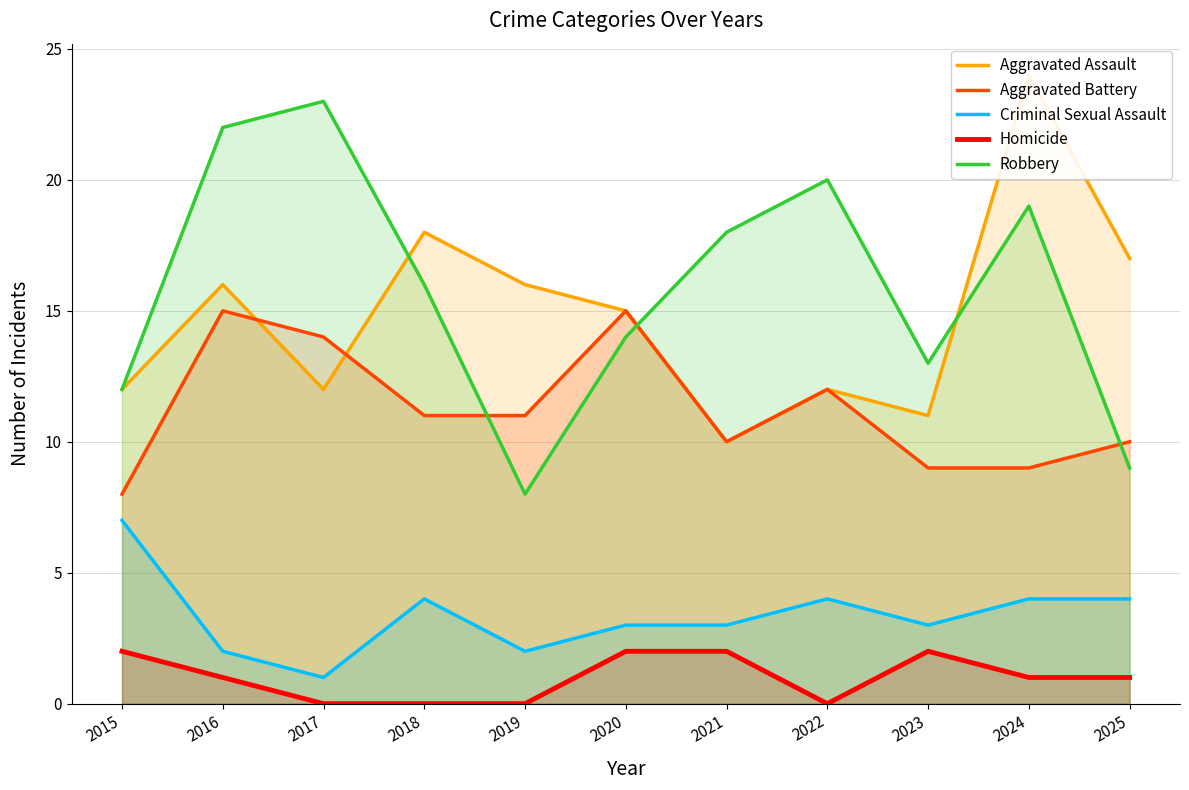

Is it true that Robbery equals 5 at 2023?

False